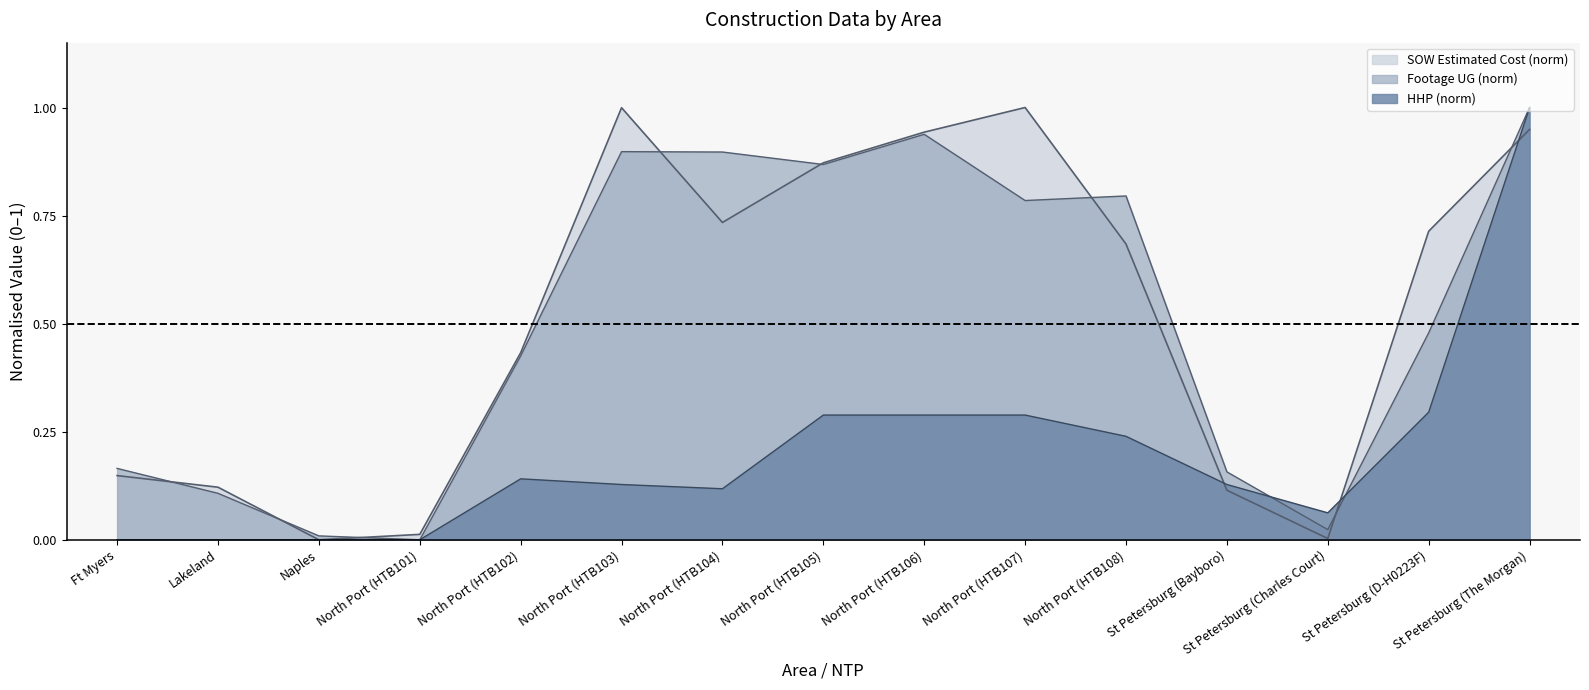

Rank the series by their maximum value, from lowest to highest.

SOW Estimated Cost (thousands), Footage UG, HHP